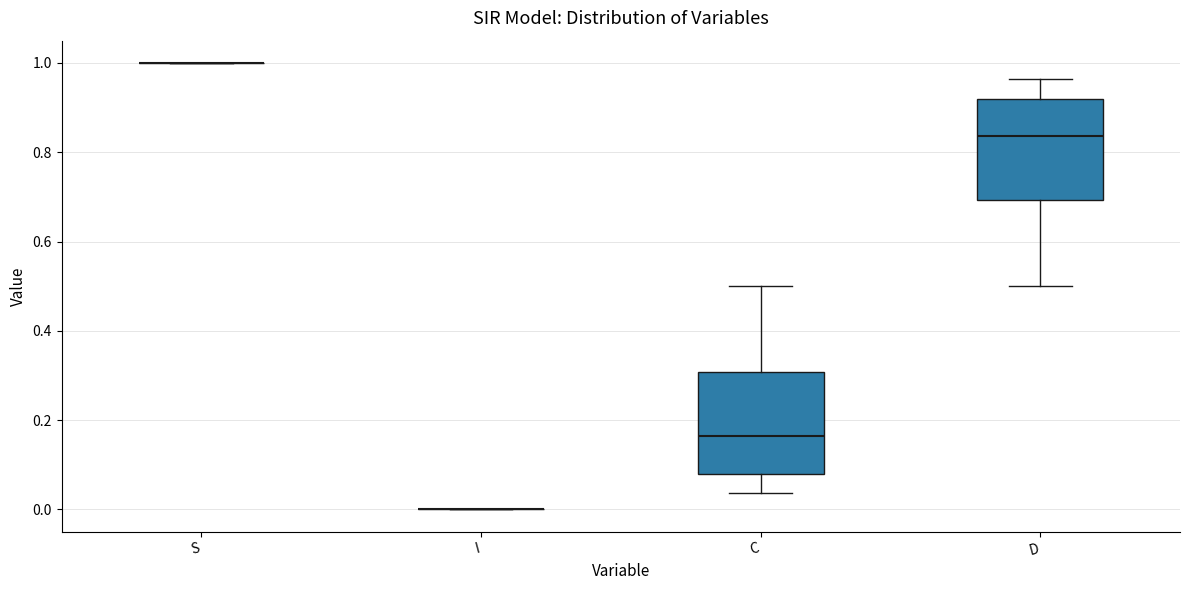

Where is the lower edge of the box for D on the y-axis? The values are not printed on the chart, so give them approximately, as read against the axis.

0.70